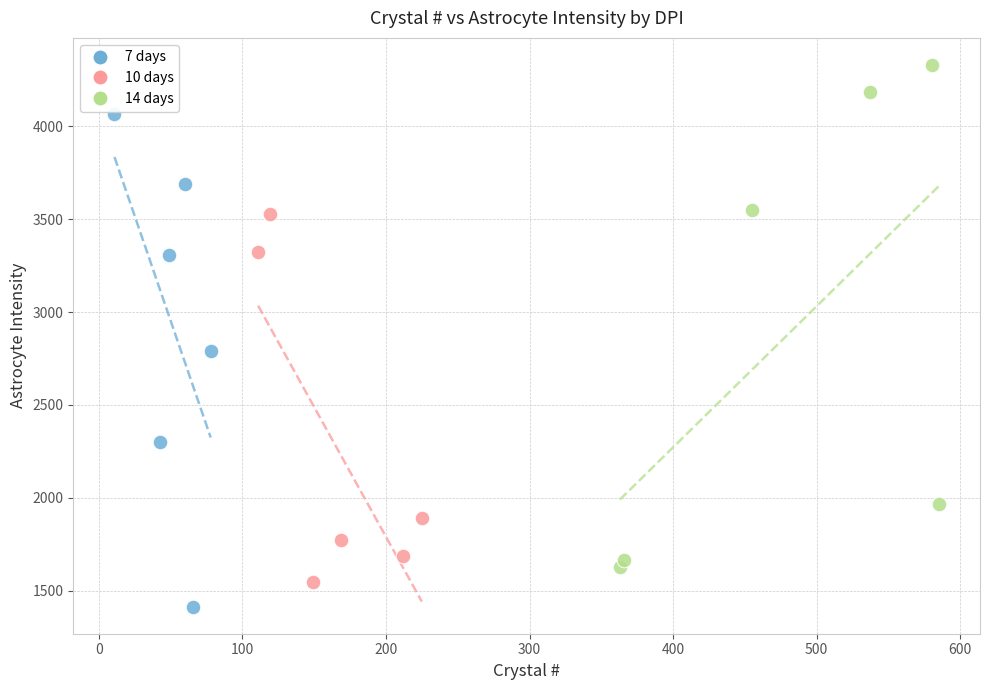

Which series reaches the maximum Y coordinate?

14 days